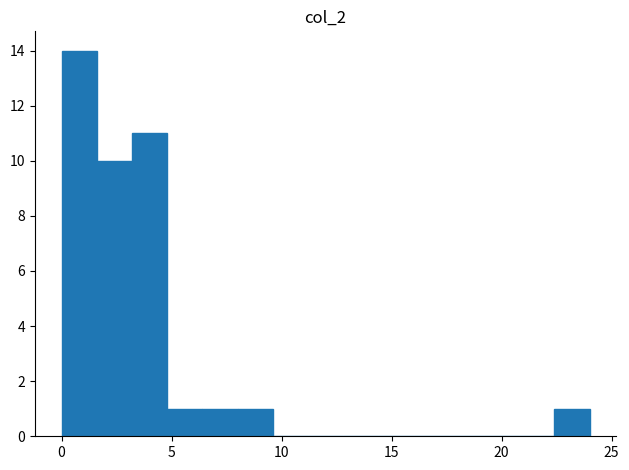

Read against the x-axis, roughly where is the centre of the tallest bar?

1.0